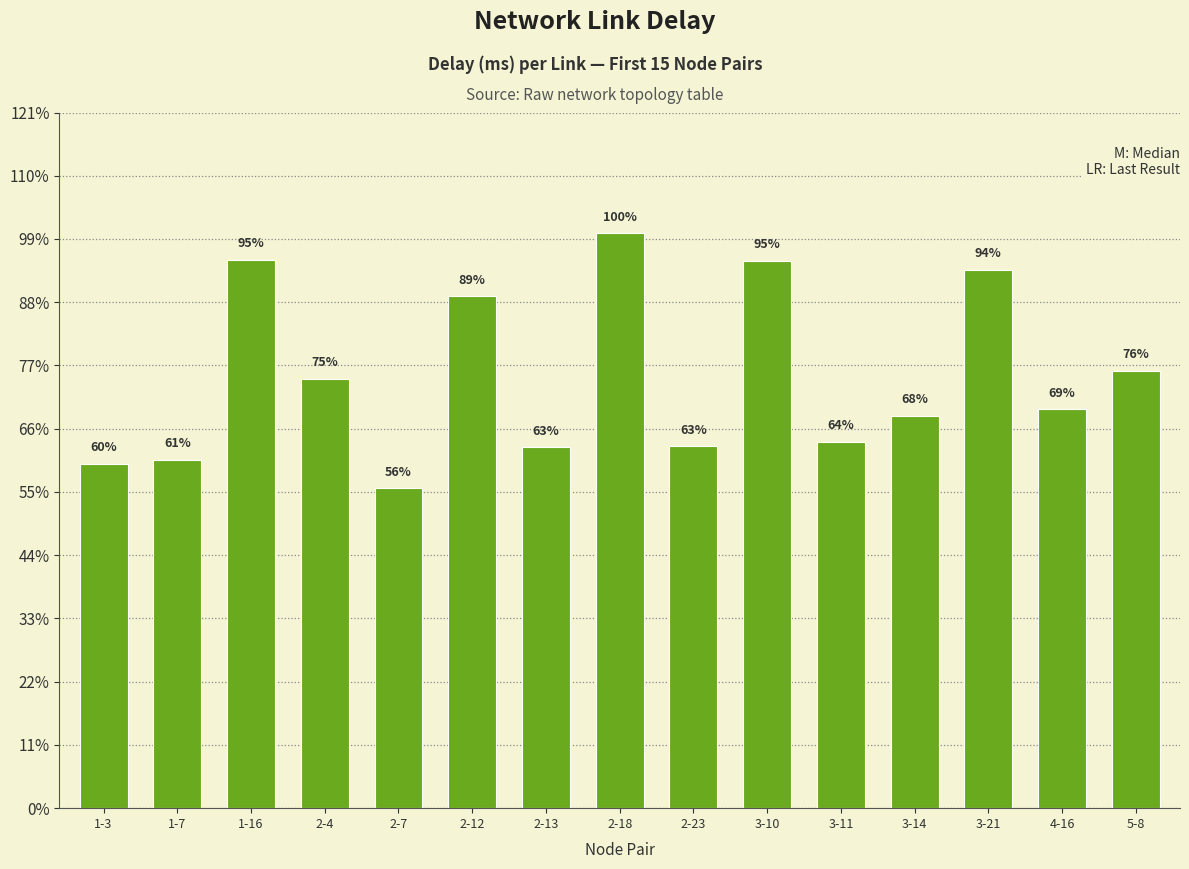

Does the chart contain stacked bars?

No